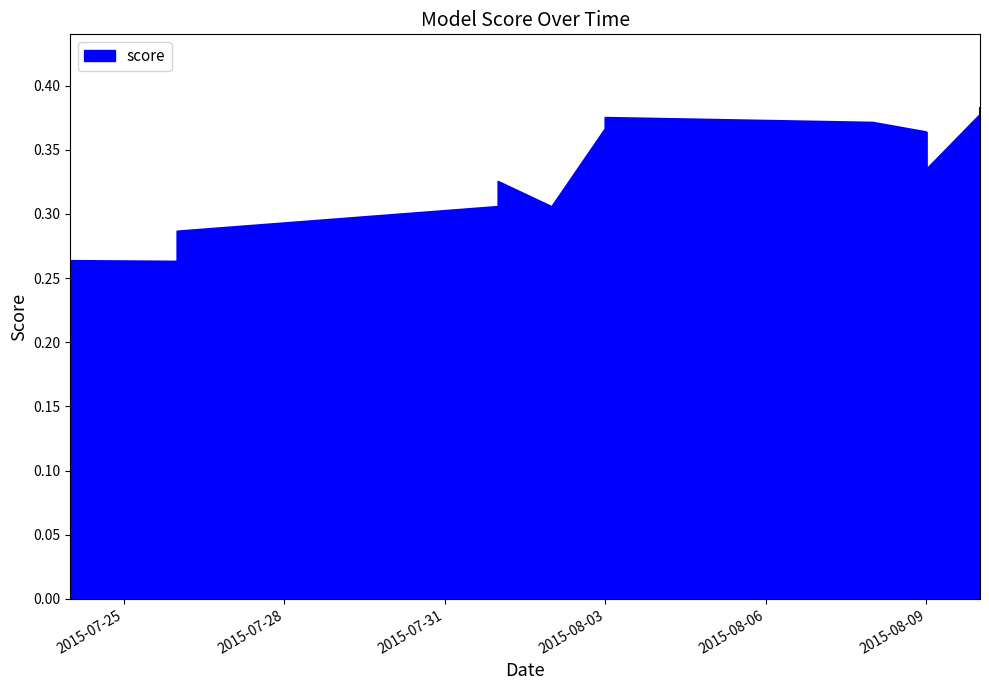

Reading right to left, list all the values displayed in this chart.

0.4	0.4	0.4	0.3	0.4	0.4	0.4	0.4	0.4	0.3	0.3	0.3	0.3	0.3	0.3